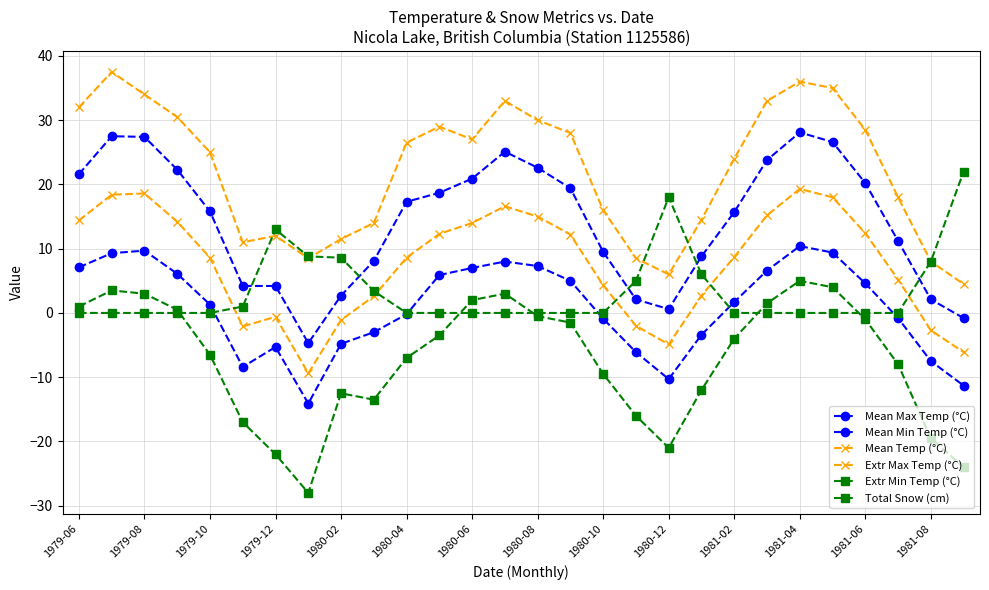

In Mean Max Temp (°C), how many points are higher than both neighbors (excluding endpoints)?

3